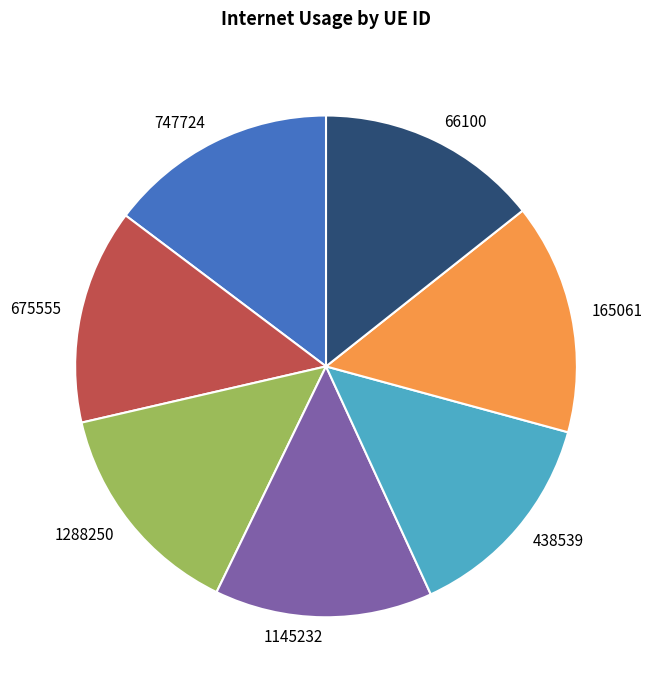

Is there a majority slice in this chart?

No